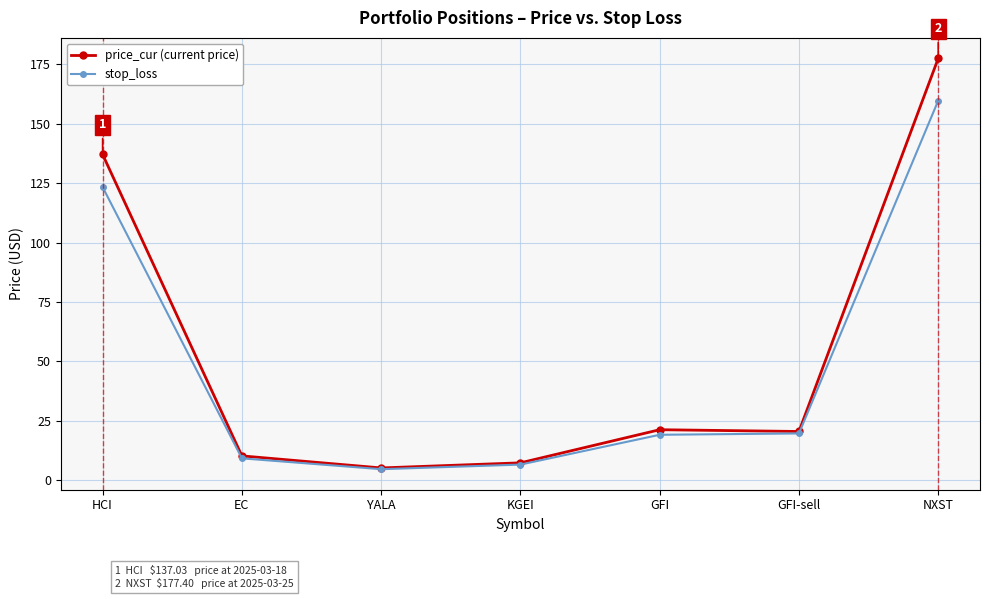

Is the value of price_cur (current price) at GFI greater than the value of stop_loss at EC?

Yes